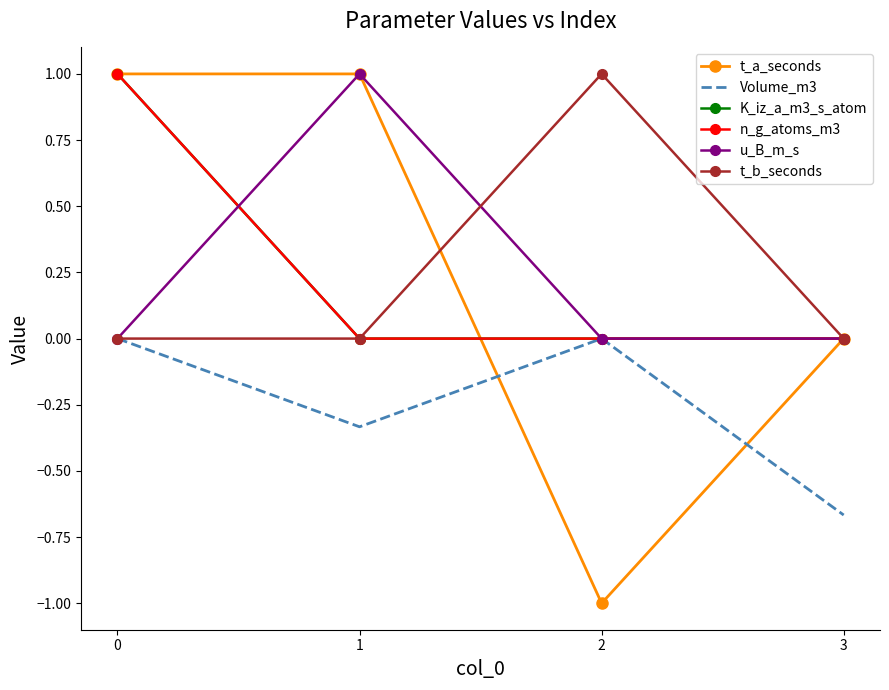

At how many categories does at least one series exceed 0?

3